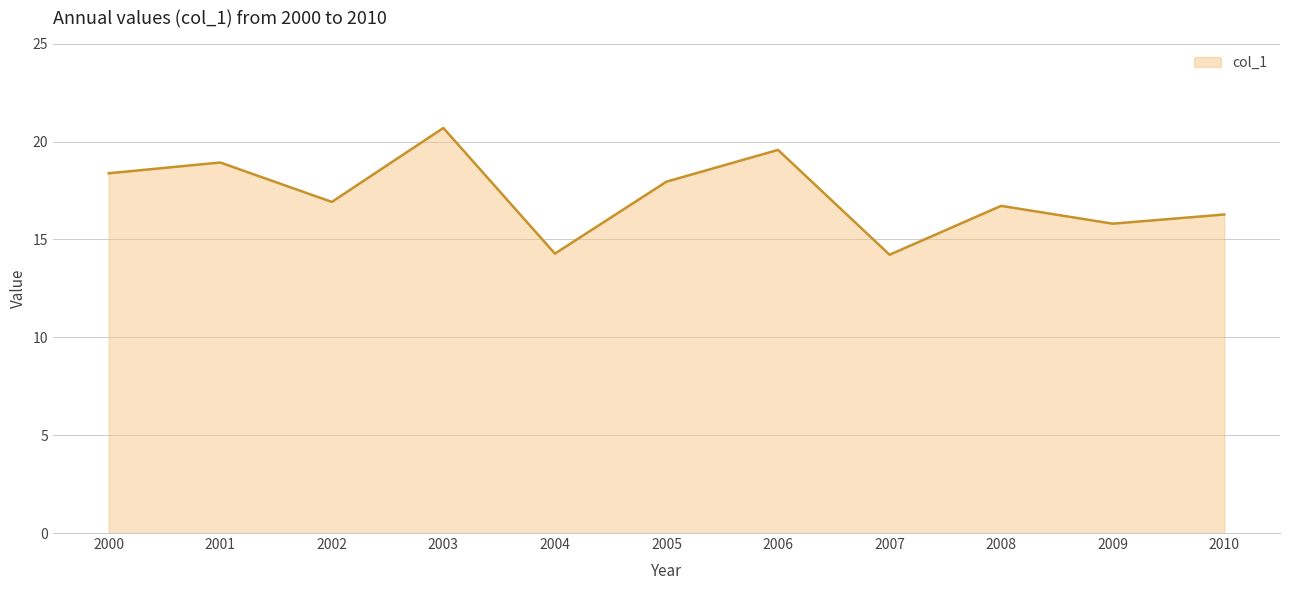

What is the change in value from 2004 to 2005?

+3.7